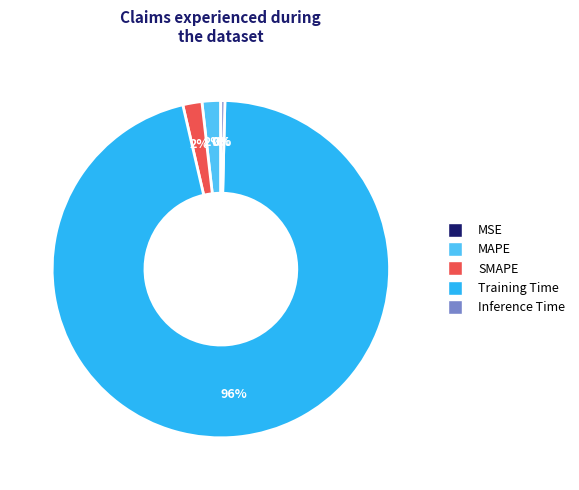

To the nearest percent, what is the average slice percentage?

20%